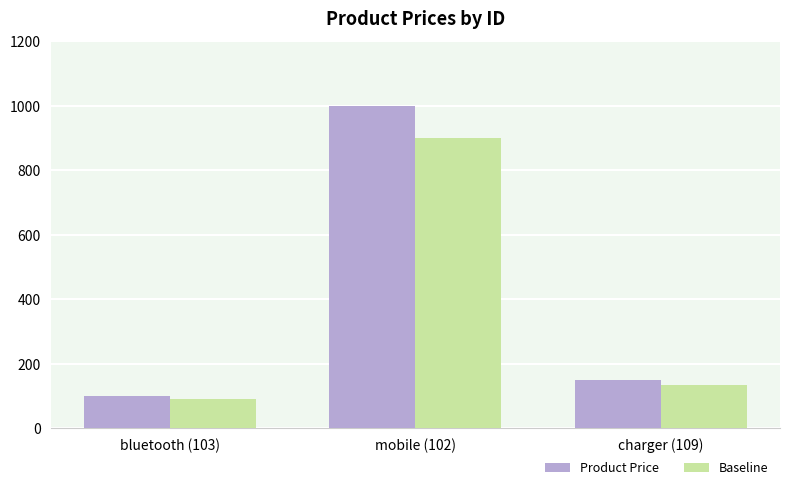

At how many categories does at least one series exceed 505?

1